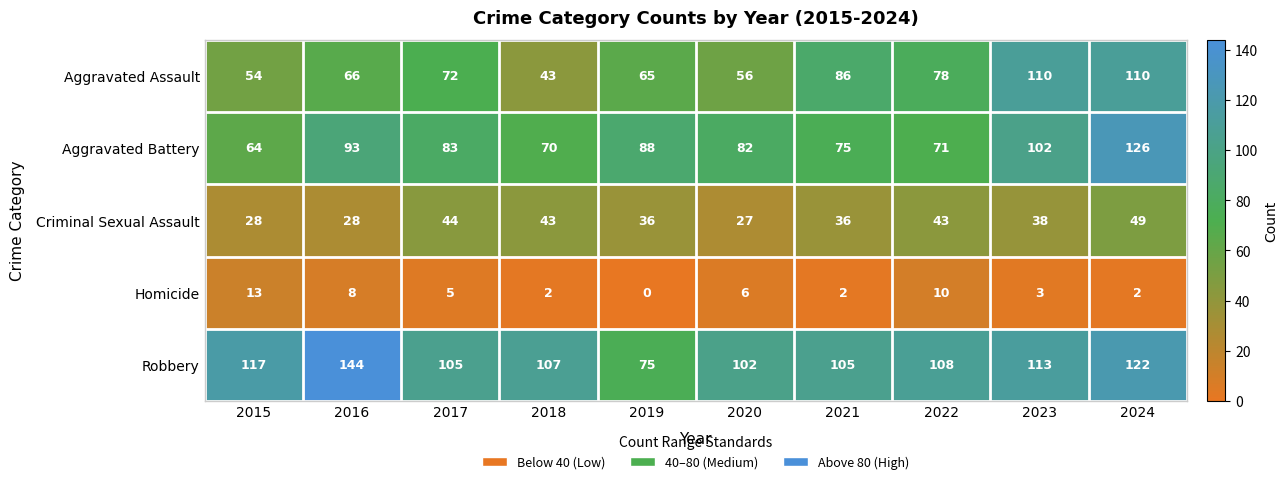

What is the spread (max minus min) of values at 2024?

124